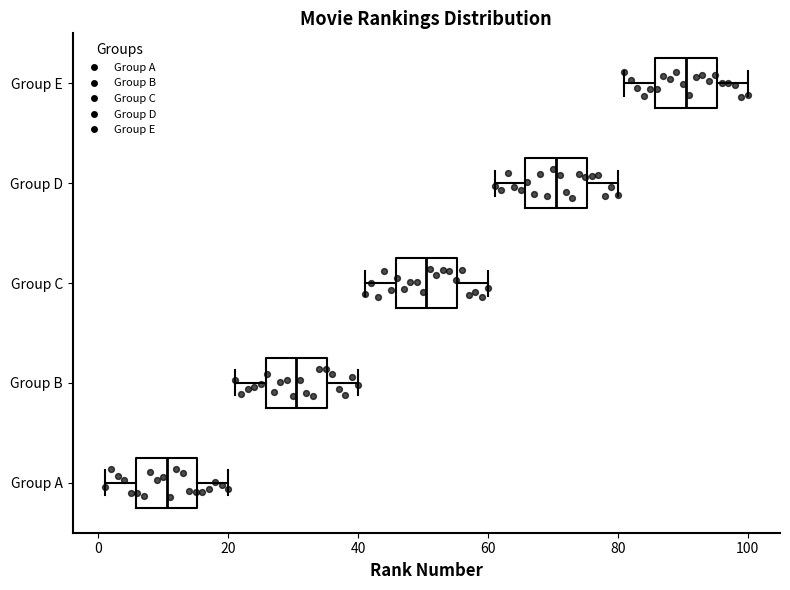

Which box has the furthest to the left median line?

Group A